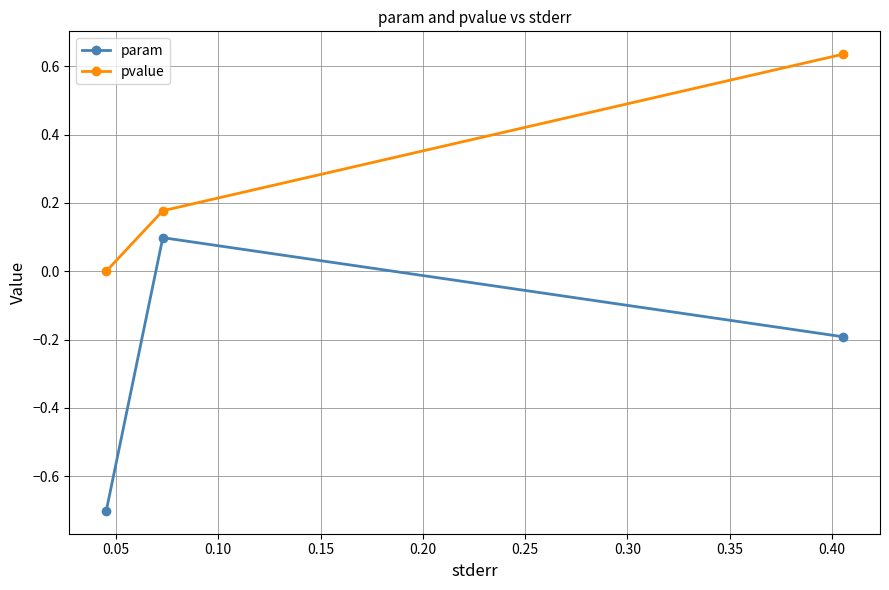

List the series in order of their peak value, lowest first.

param, pvalue